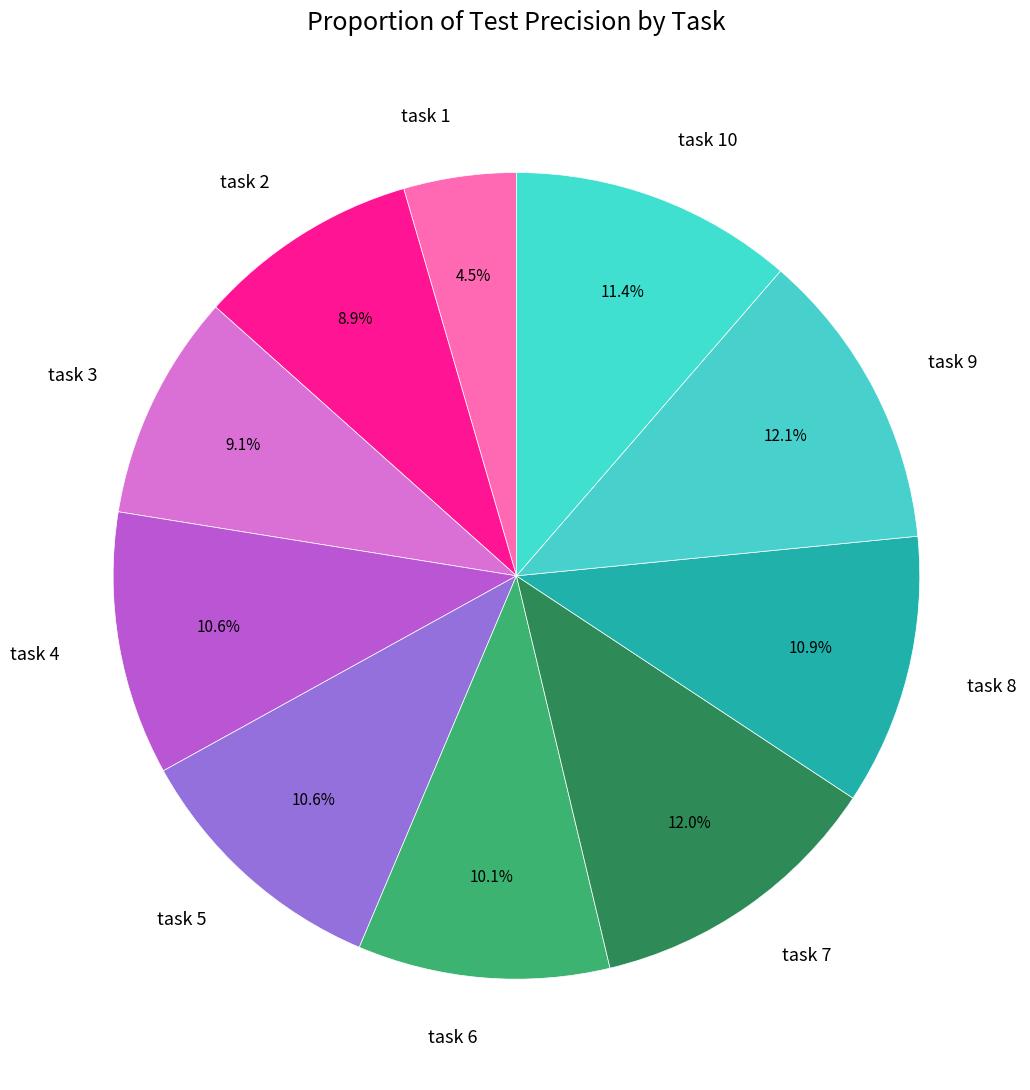

Is the sum of task 5 and task 6 greater than half?

No